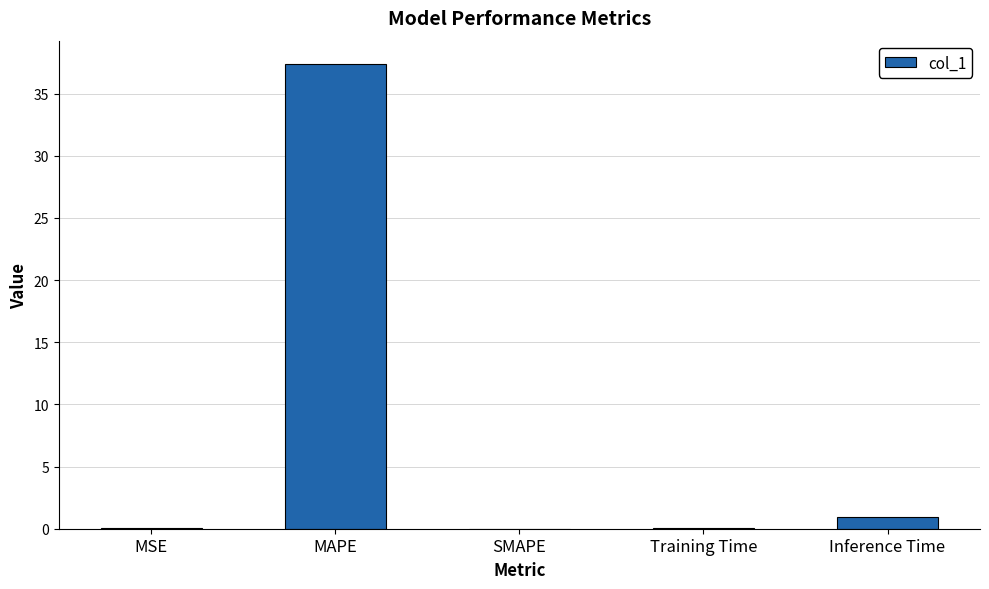

What is the greatest value displayed?

37.4